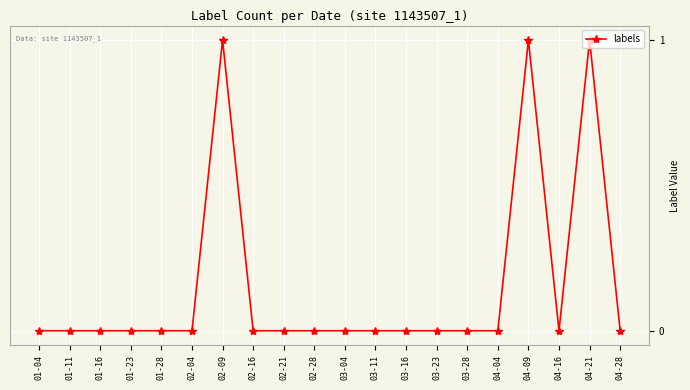

What is the sum of the values at 02-09 and 01-28?

1